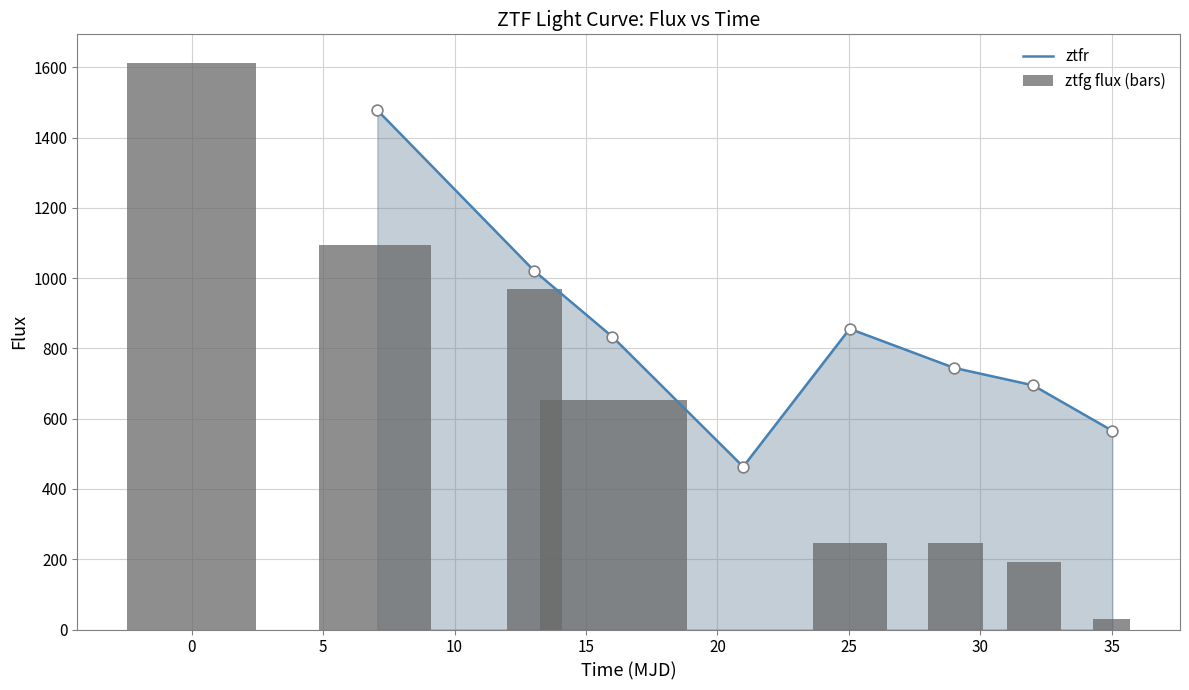

Which series contains the highest Y value?

ztfg flux (bars)